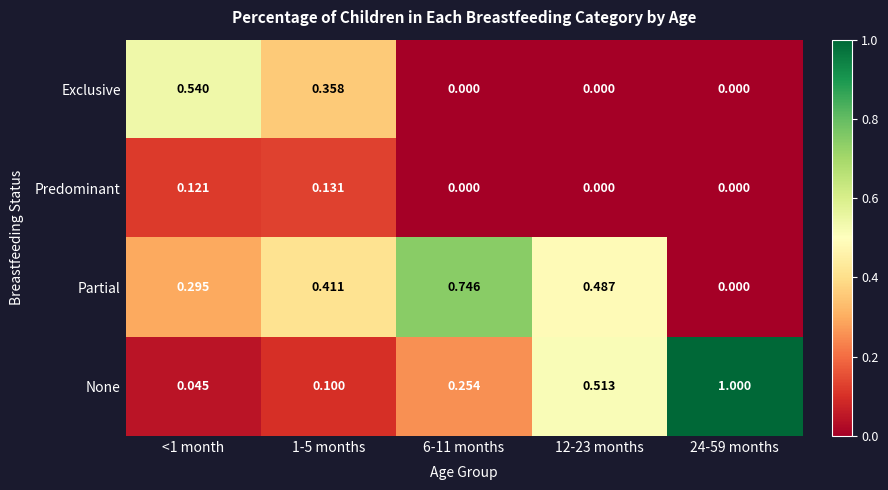

Which series has the widest spread of values?

None